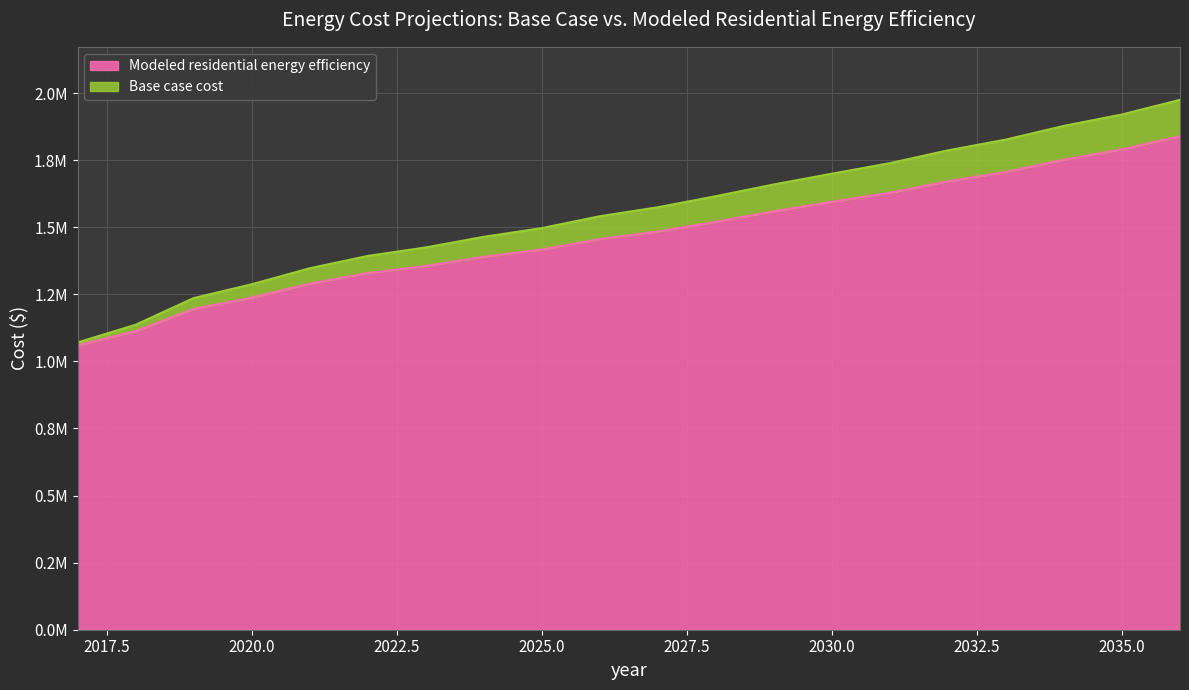

At which label does Base case cost first exceed 1574239?

2027